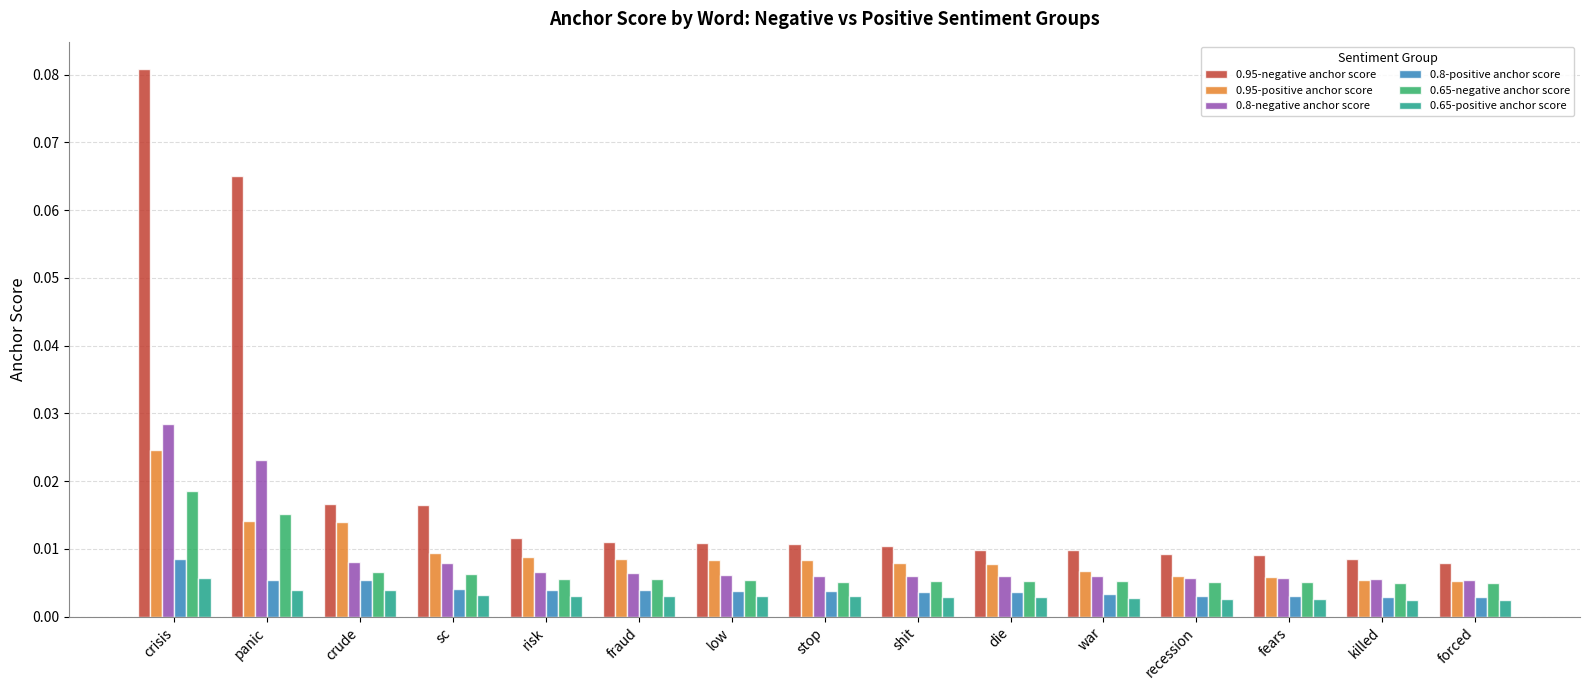

What position from the left is panic?

2